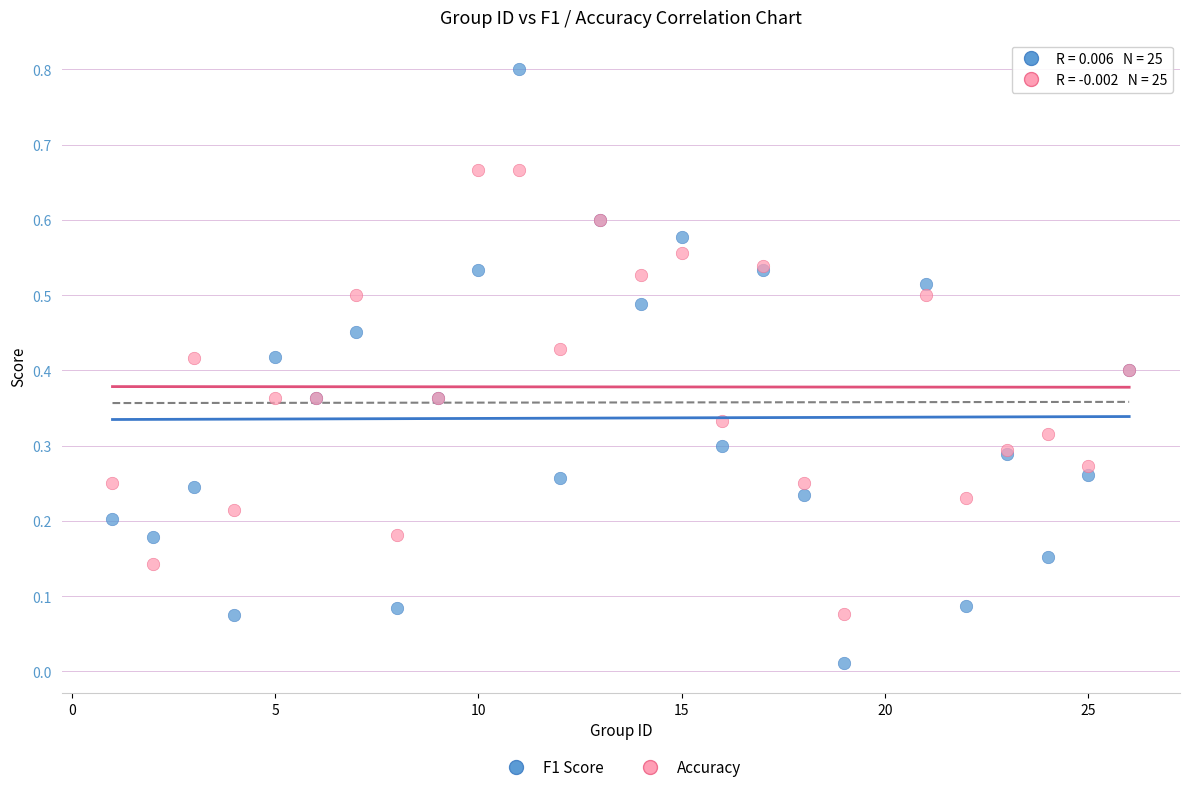

Which series contains the lowest Y value?

F1 Score